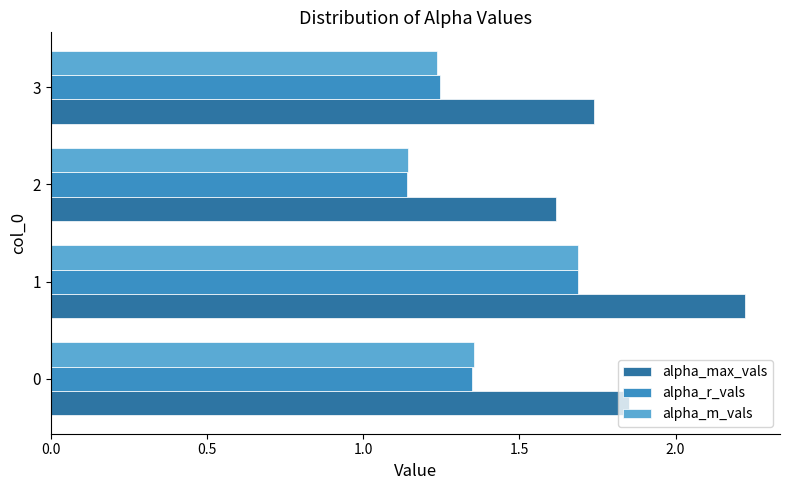

What is the spread (max minus min) of values at 1?

0.5